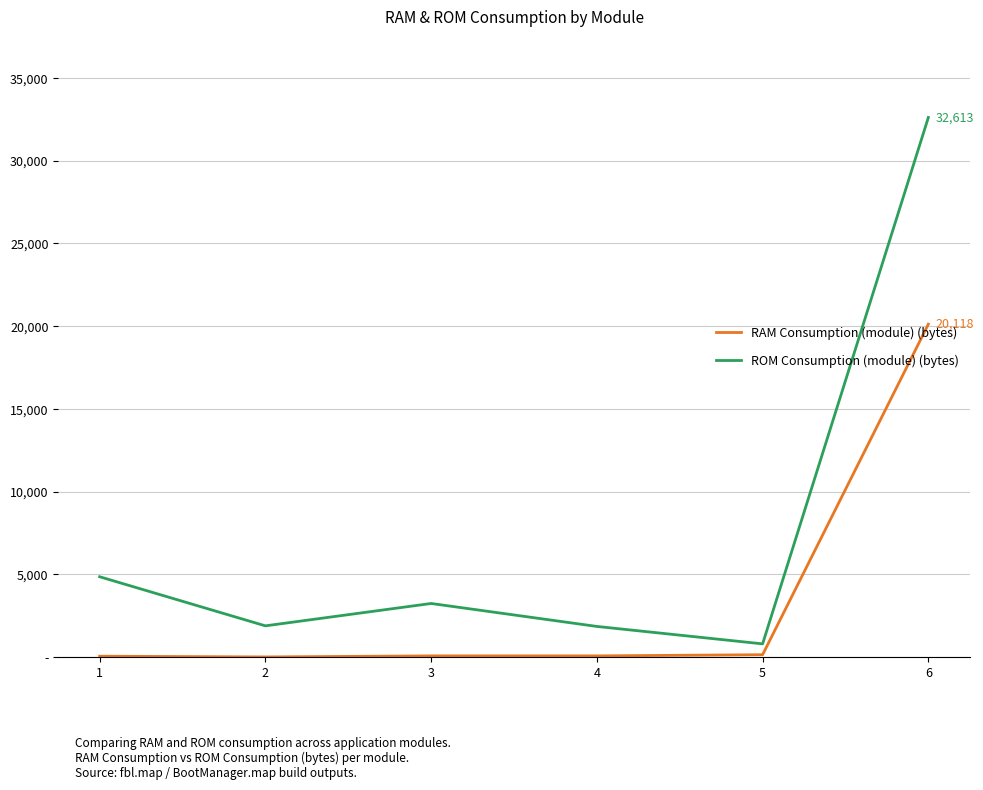

At which category does ROM Consumption (module) (bytes) reach its first local peak?

3